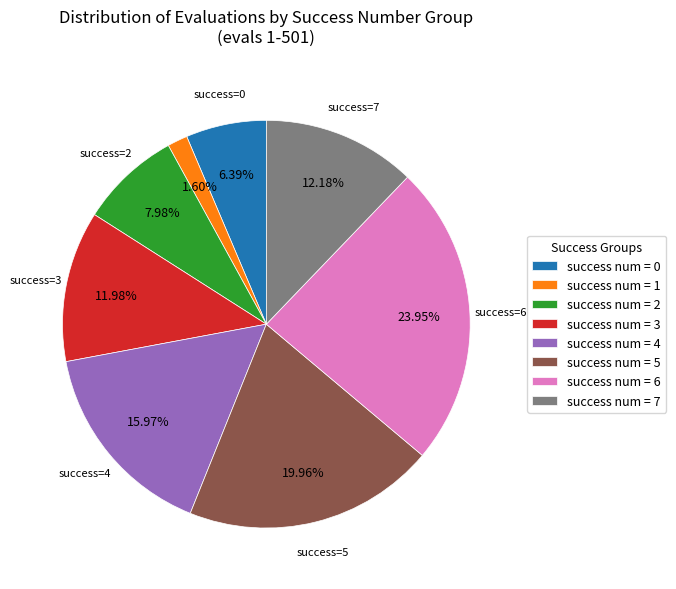

Does any single category account for the majority?

No